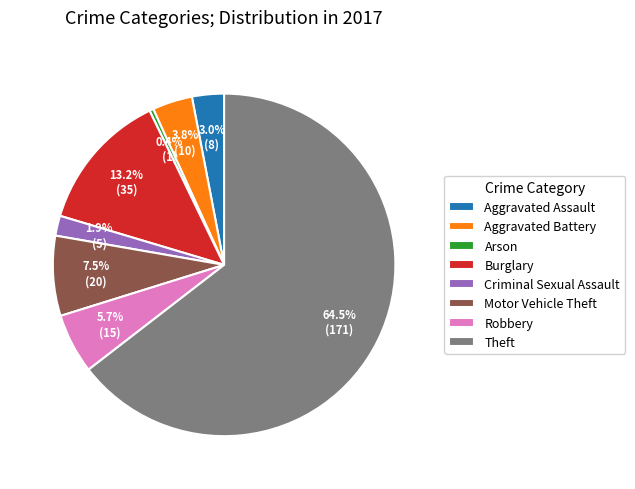

To the nearest percent, what is the average slice percentage?

12%